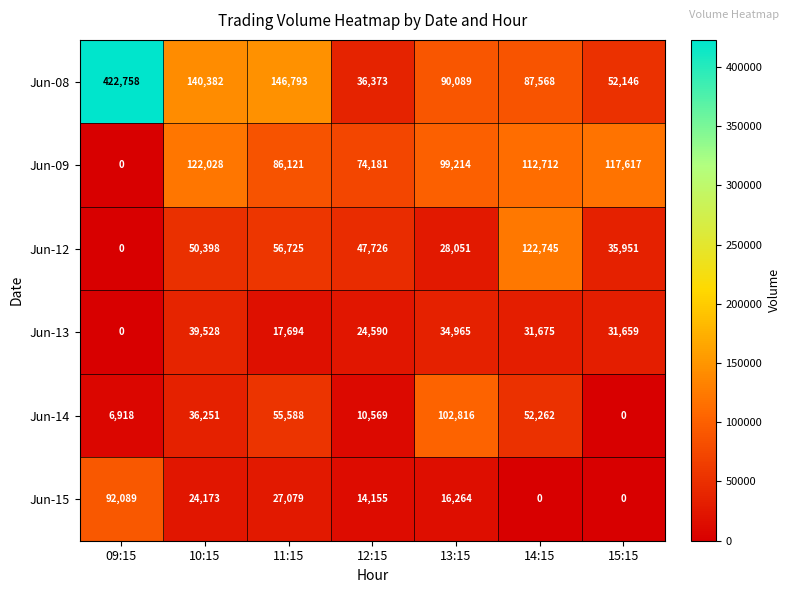

What is the average value of the Jun-12 series?

48799